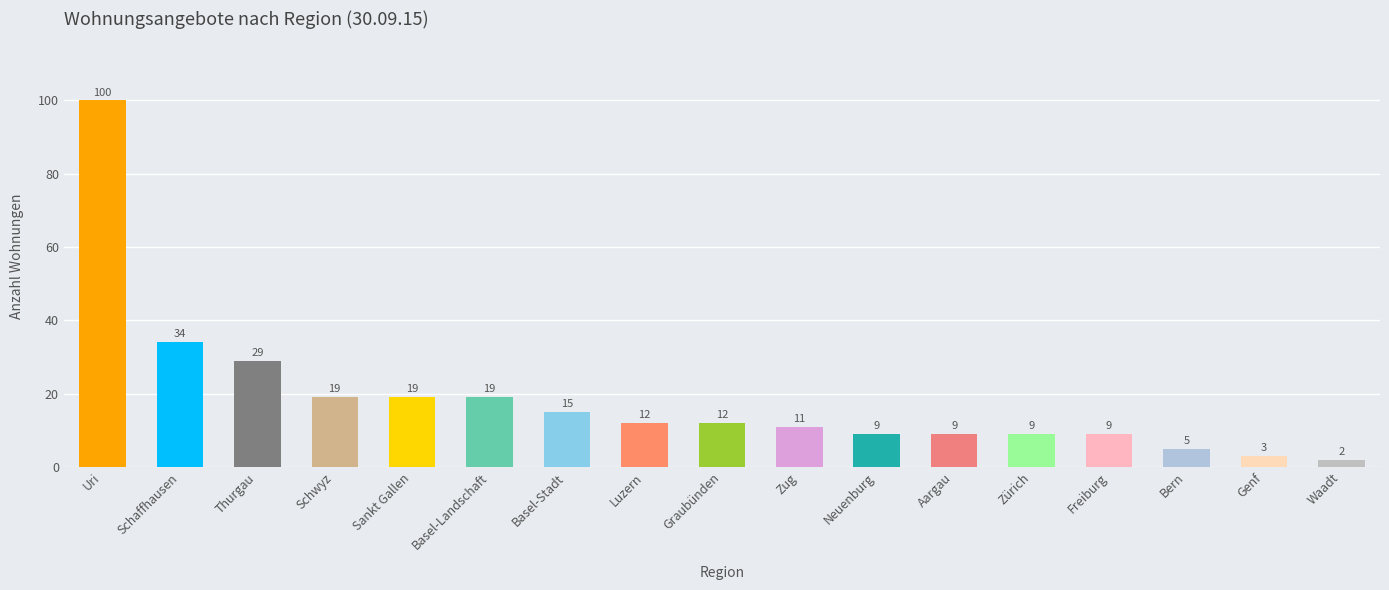

The value at Zug is 17. True or false?

False